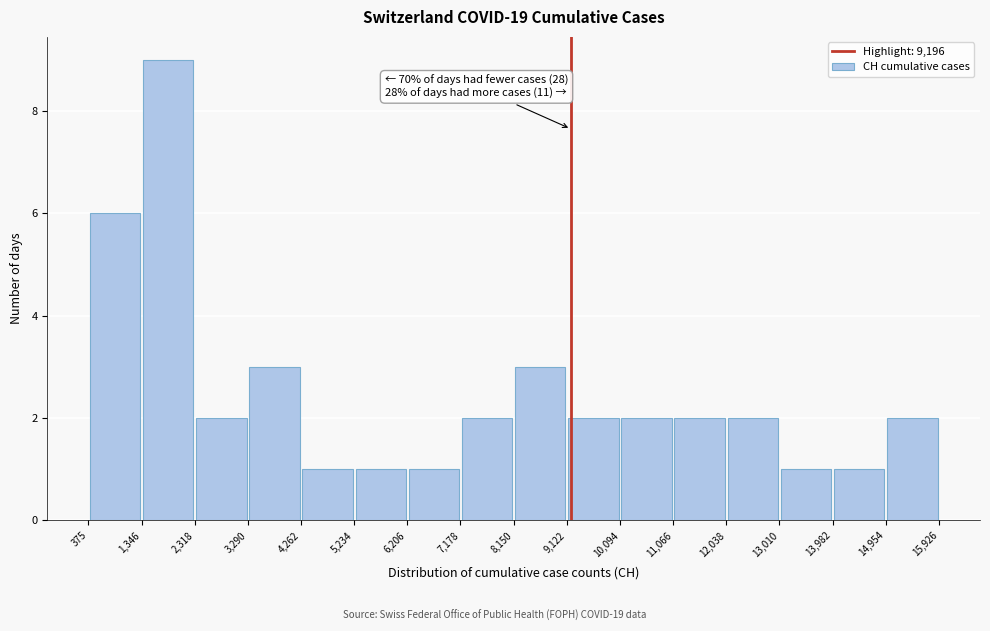

Which range on the x-axis has the tallest bar?

1,346 to 2,318